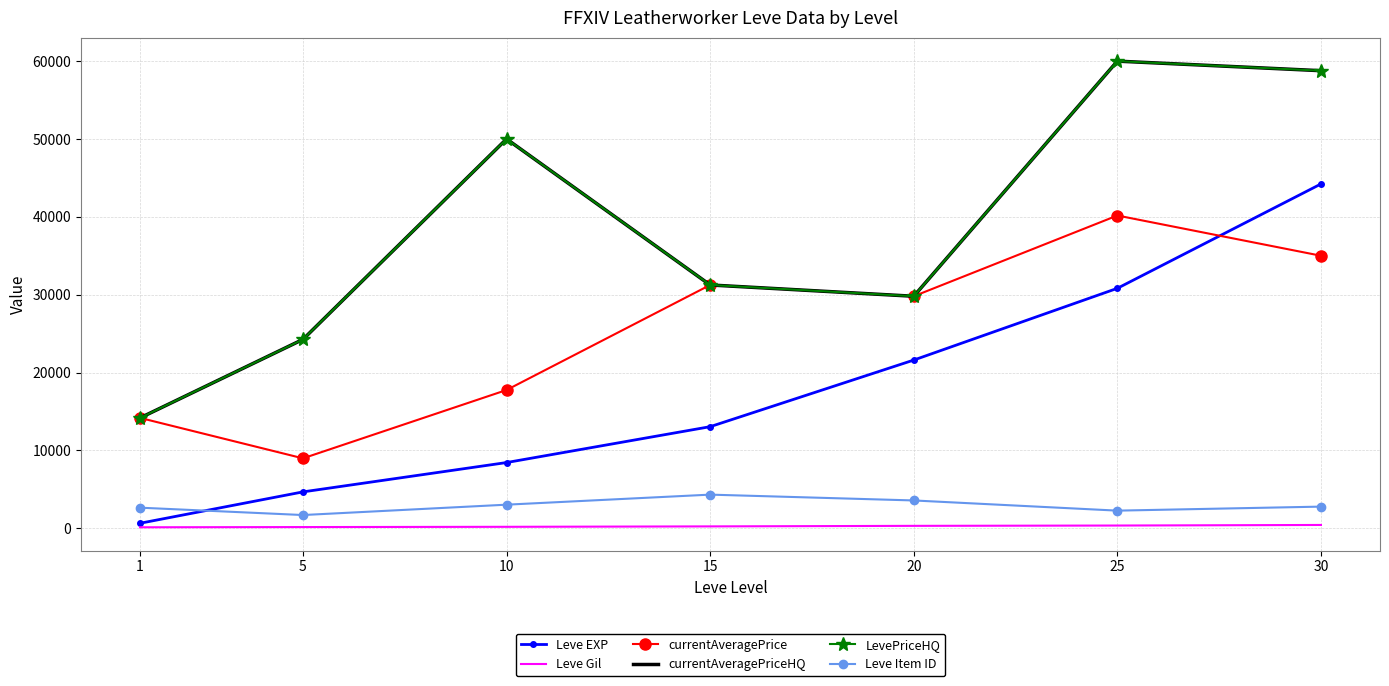

Reading left to right, what are all the values shown in this chart?

Leve EXP: 630	4660	8430	13040	21600	30820	44230
Leve Gil: 112	140	172	226	295	336	410
currentAveragePrice: 14167	8971	17752	31250	29800	40176	35006
currentAveragePriceHQ: 14167	24252	50009	31250	29800	60015	58786
LevePriceHQ: 14167	24252	50009	31250	29800	60015	58786
Leve Item ID: 2631	1685	3017	4308	3559	2250	2767